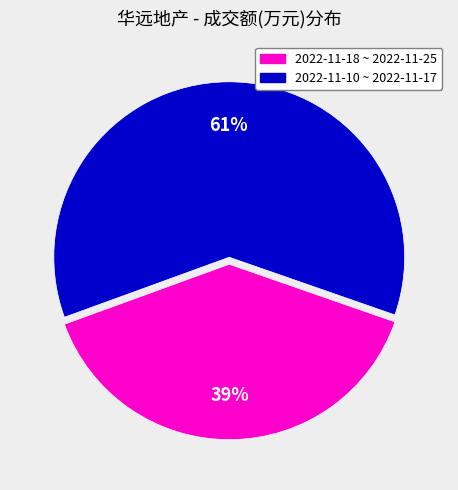

Count the number of slices in the pie.

2